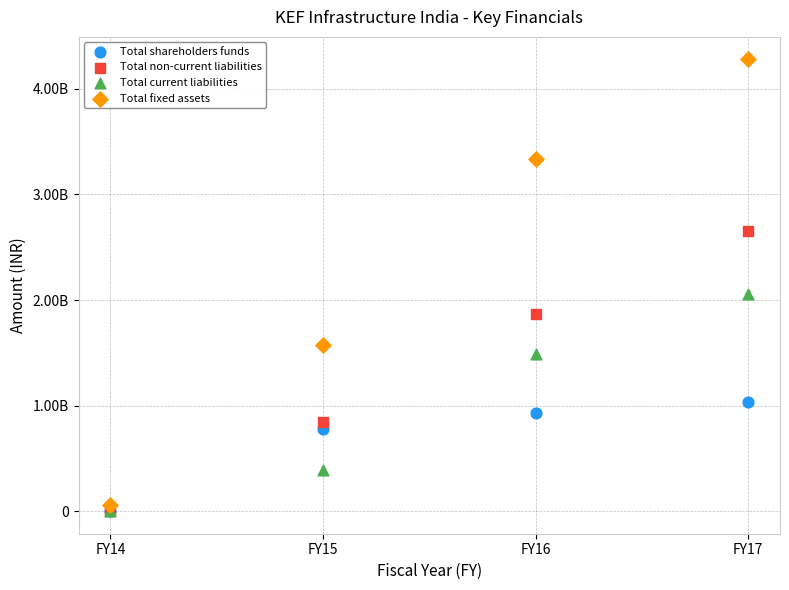

Which series has the widest spread of Y values?

Total fixed assets